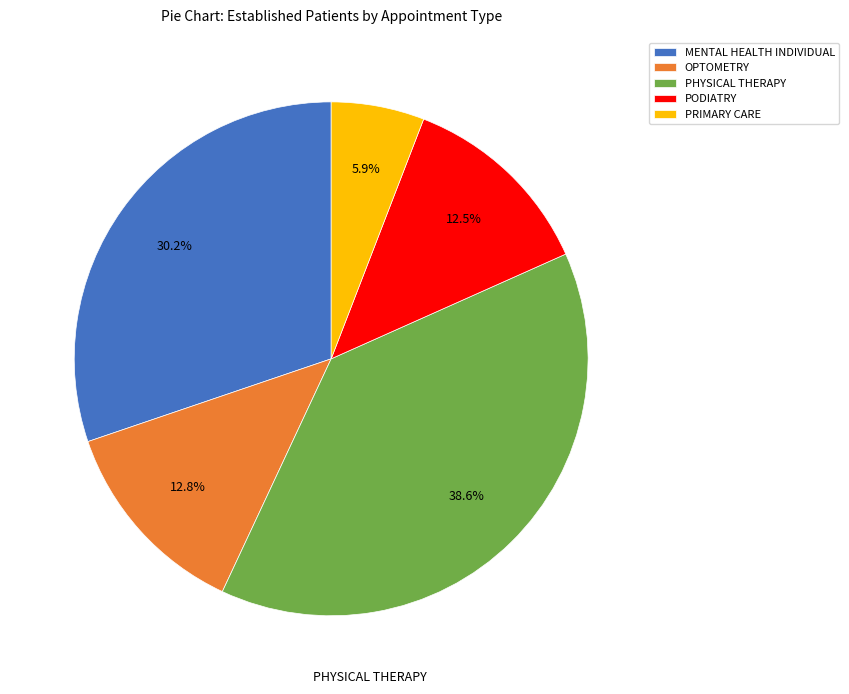

Combined, do PODIATRY and OPTOMETRY account for over 50%?

No